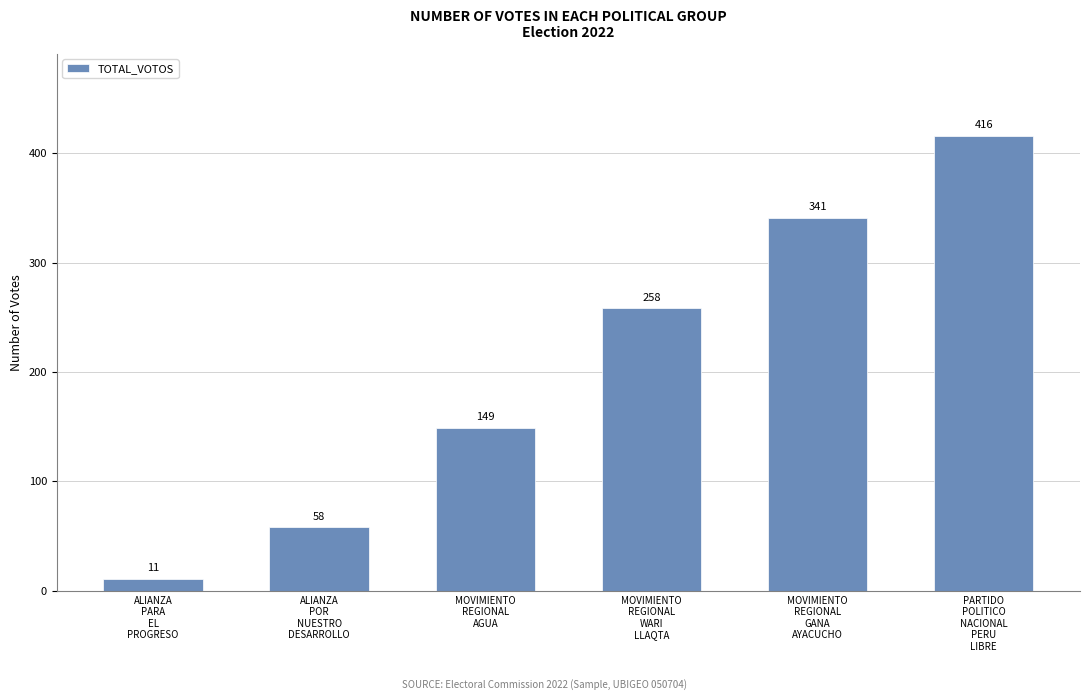

What is the difference between the maximum and minimum values?

405